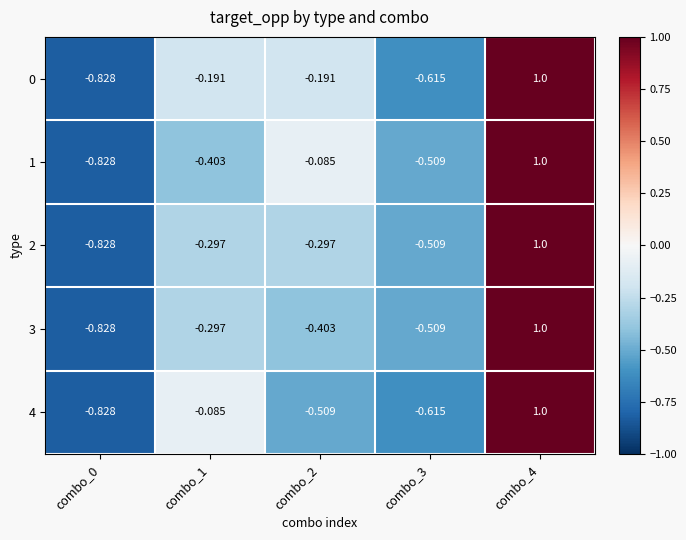

At which category is the sum across all series the highest?

combo_4